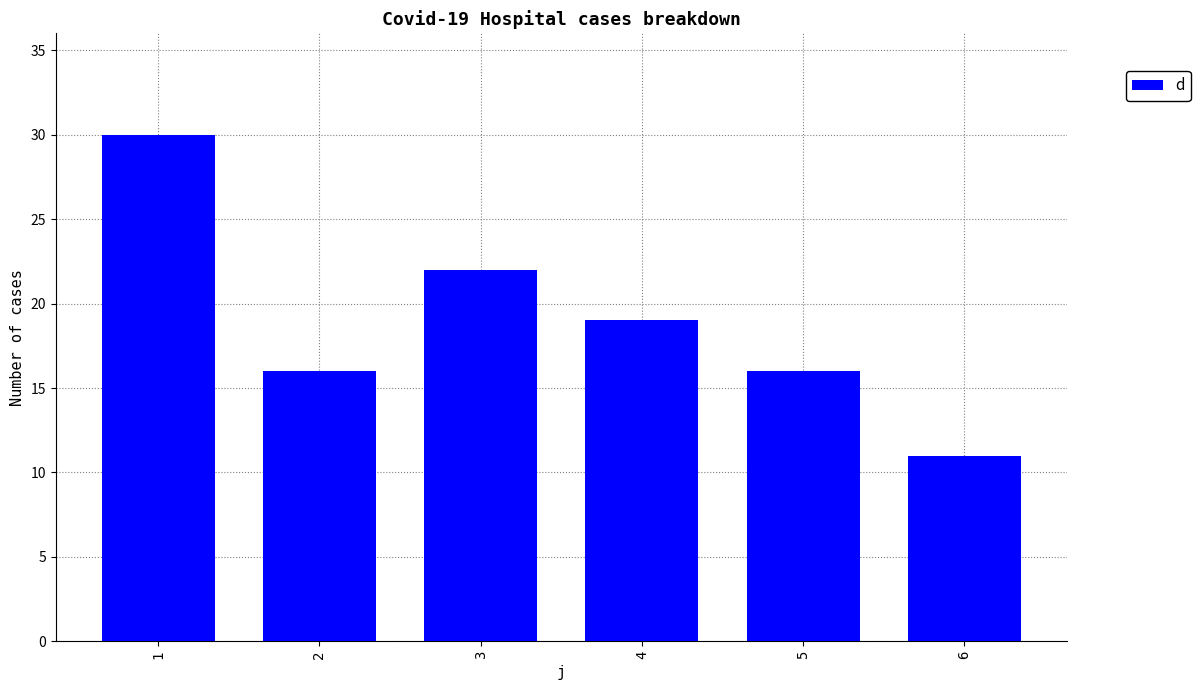

The value at 3 is 22. True or false?

True